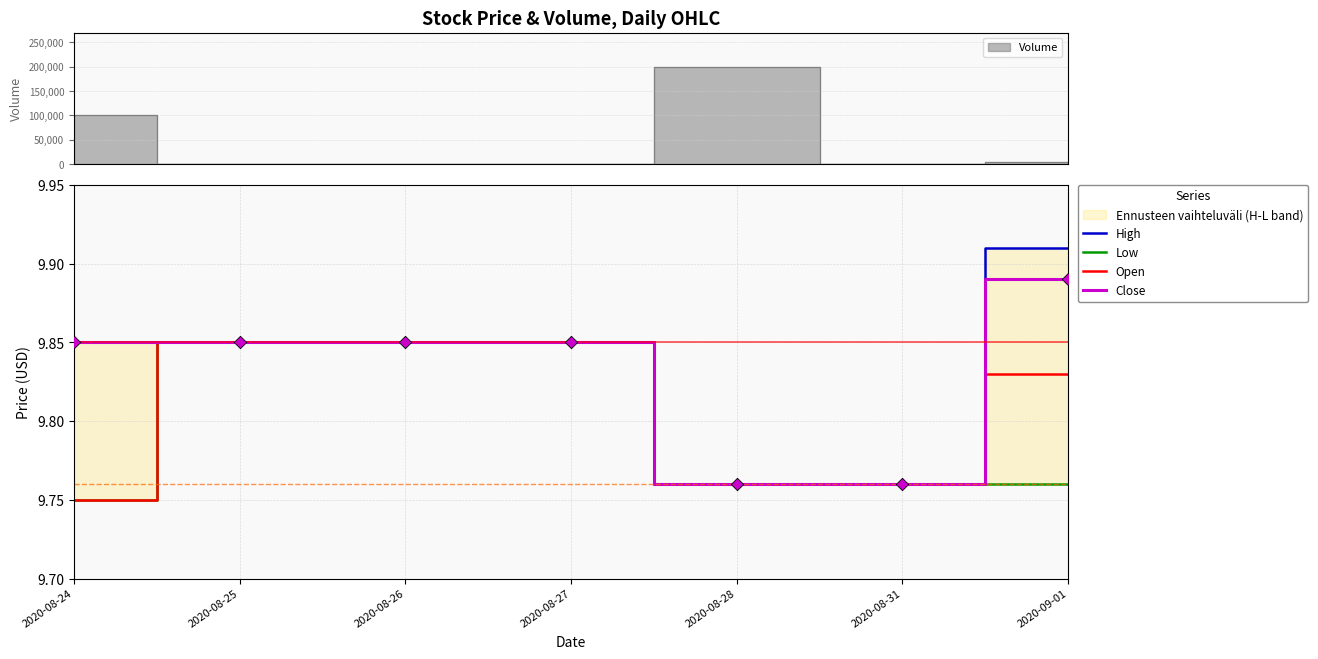

Which series reaches the maximum Y coordinate?

High